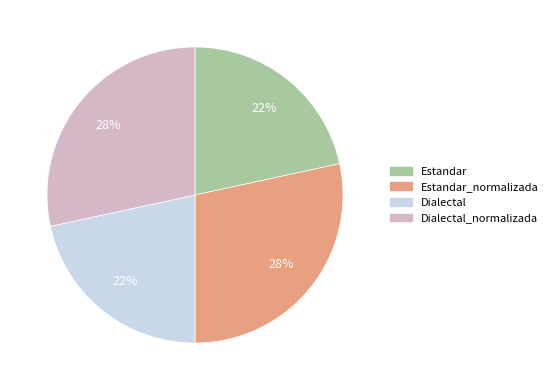

Is there any slice that represents more than half of the pie?

No